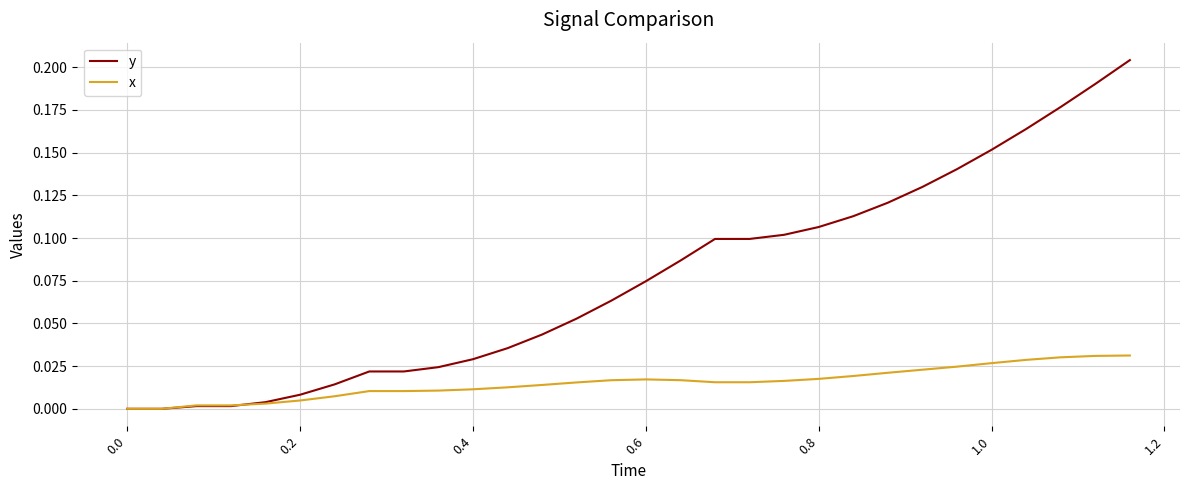

Which series has the widest spread of values?

y